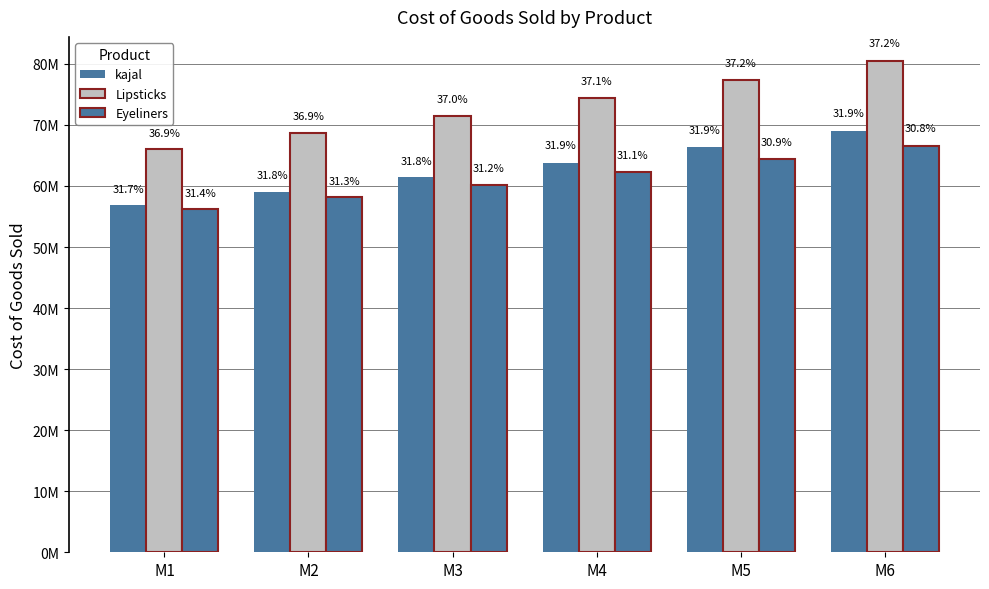

Does the chart contain stacked bars?

No